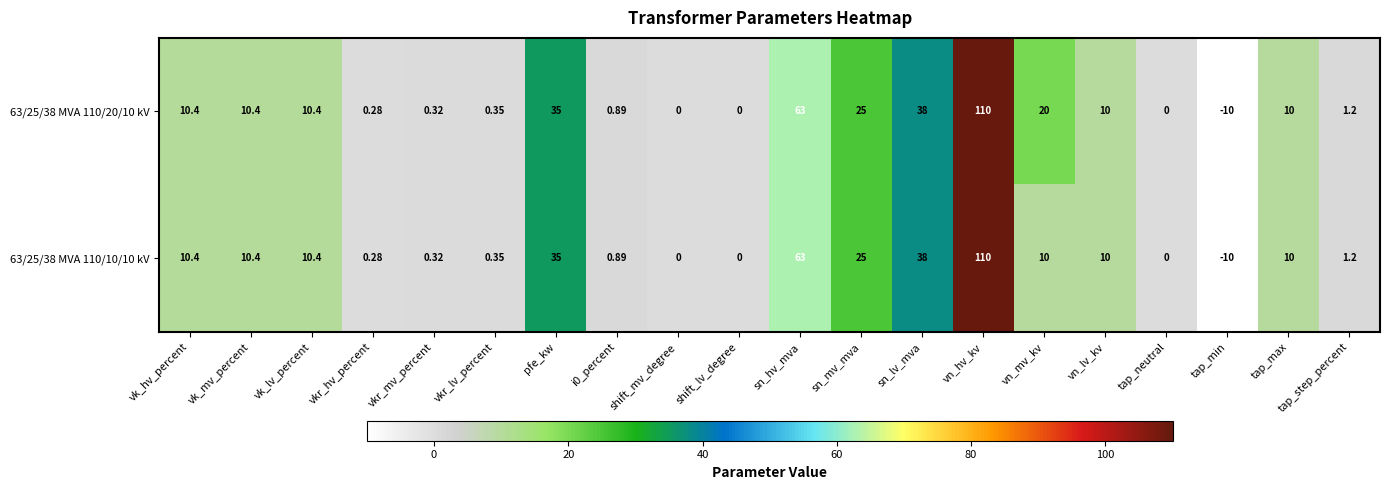

At which label is 63/25/38 MVA 110/10/10 kV closest to 50?

sn_lv_mva